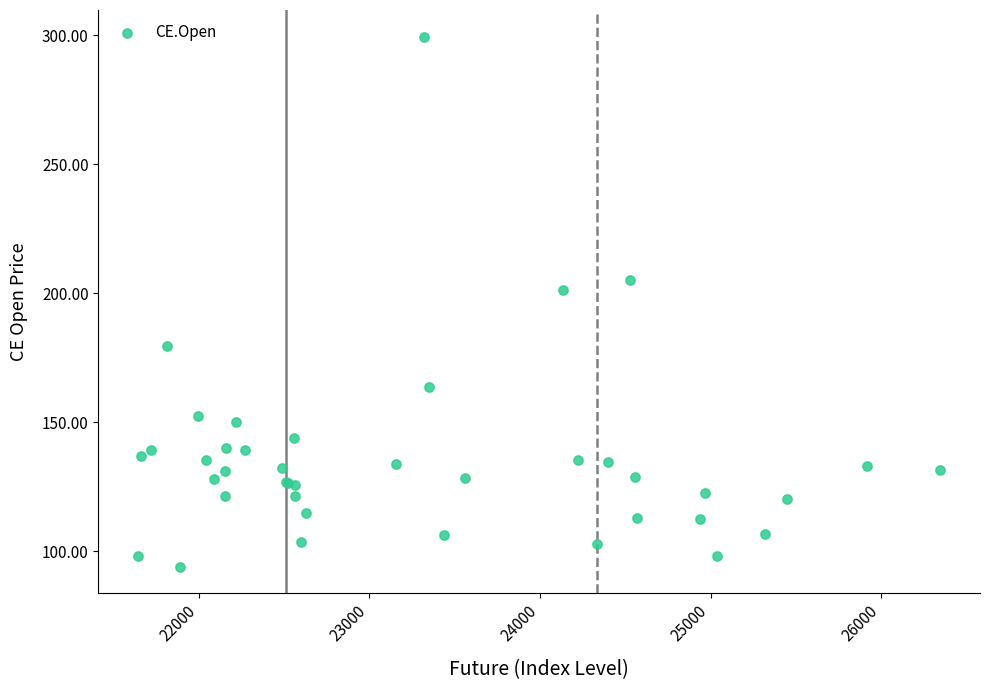

What Y value in the scatter plot is closest to 196?

201.3